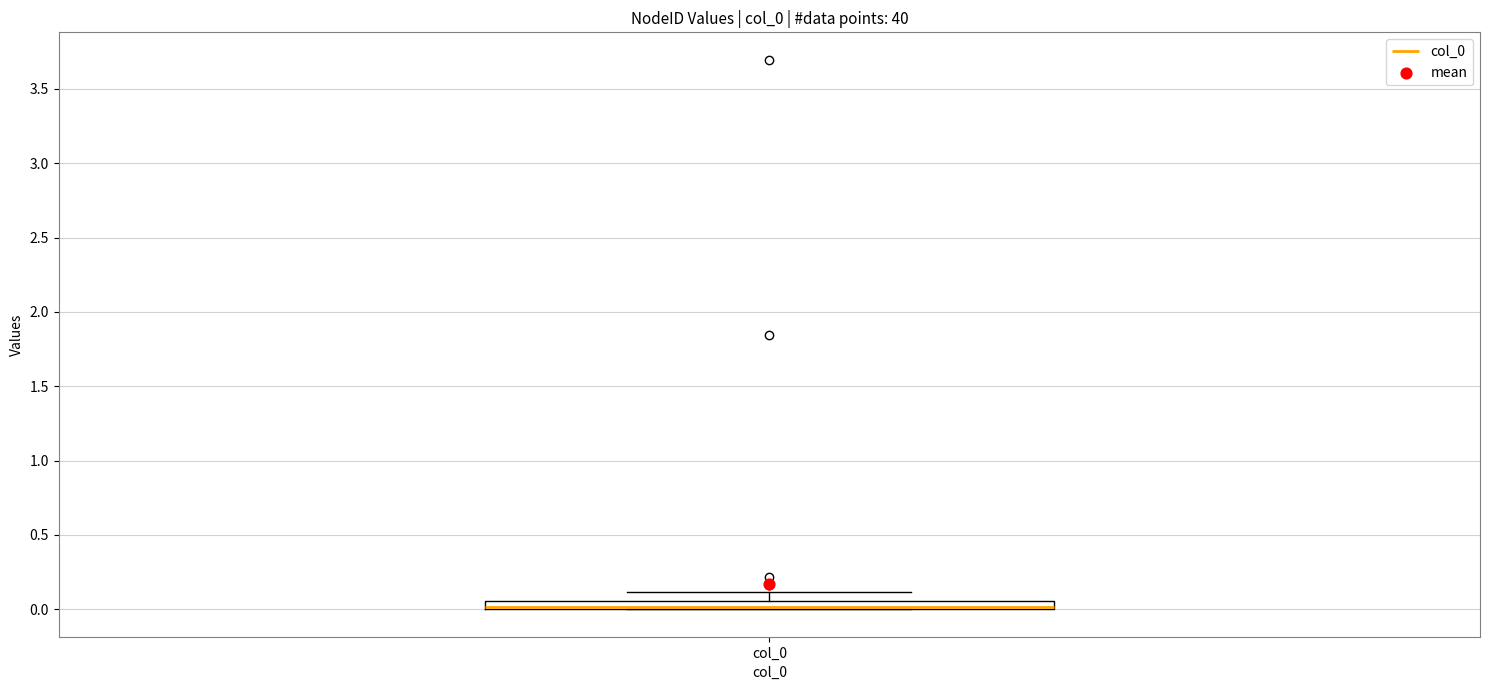

Where is the lower edge of the box for col_0 on the y-axis? The values are not printed on the chart, so give them approximately, as read against the axis.

0.00